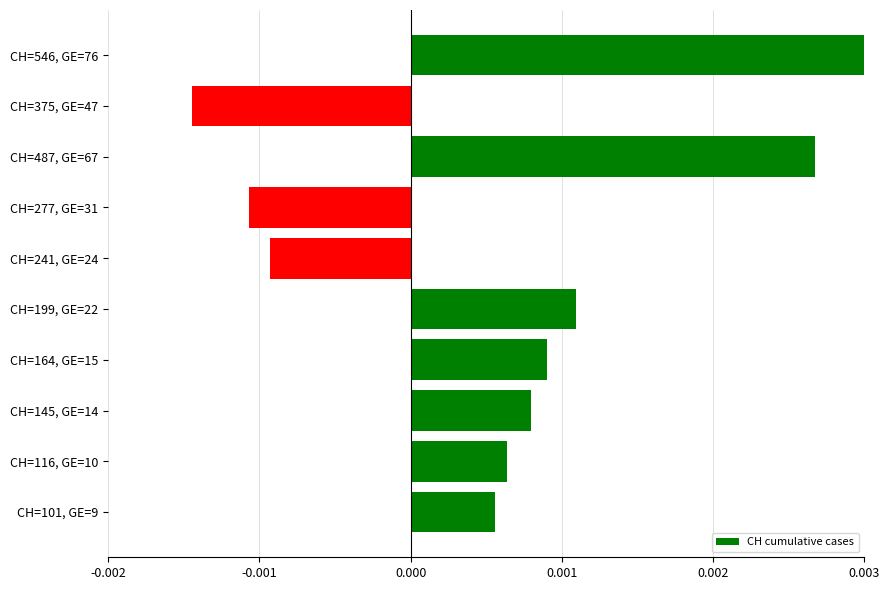

What is the label of the 5th bar from the bottom?

CH=199, GE=22